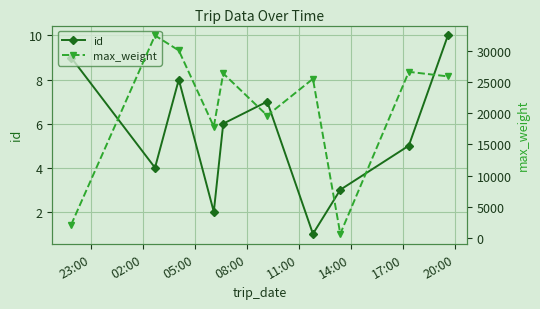

Which series has the widest spread of values?

max_weight